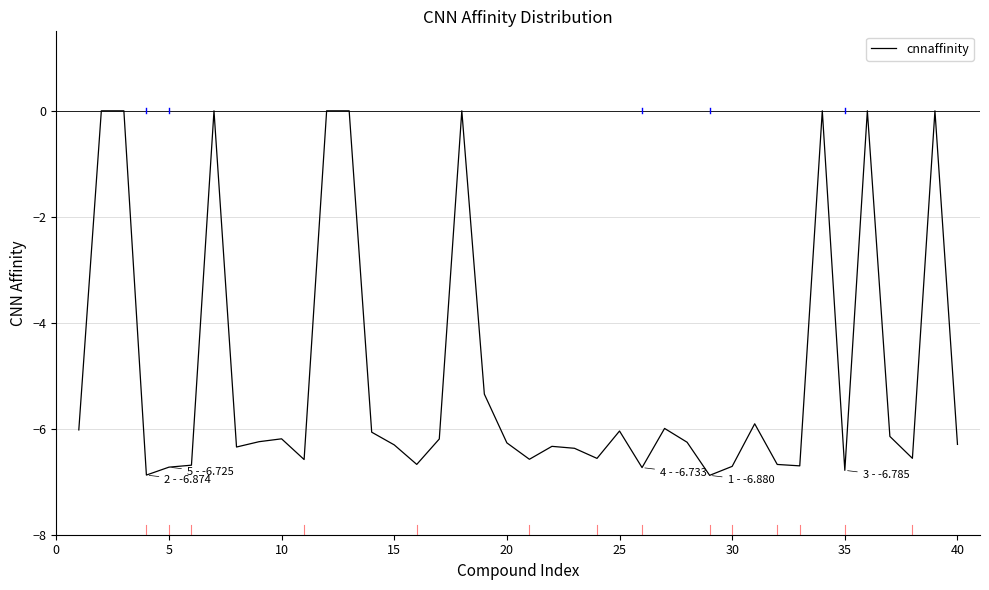

What is the smallest value displayed?

-6.9